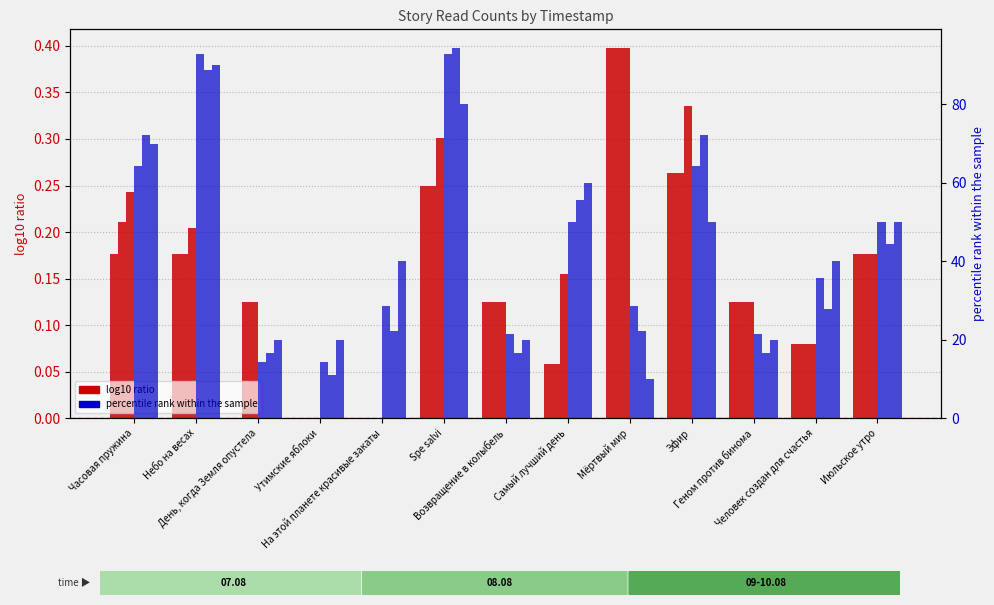

What is the label of the 5th bar from the right?

Мёртвый мир